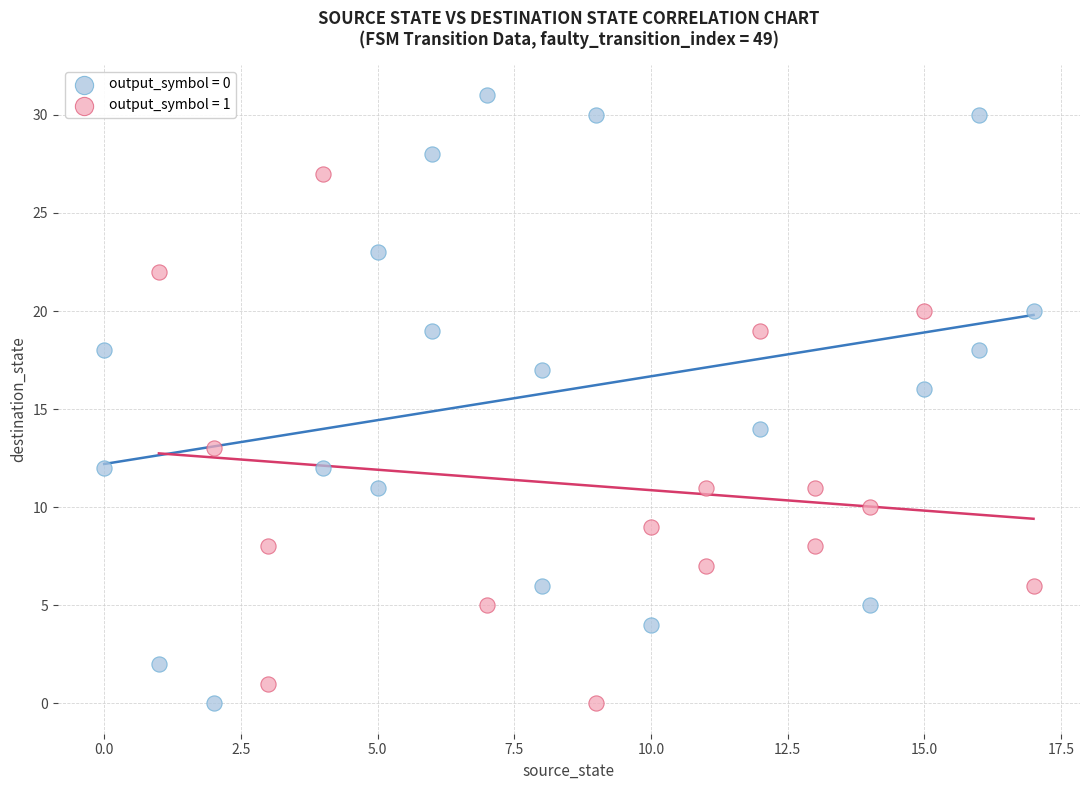

Which series has the largest Y range (max minus min)?

output_symbol = 0